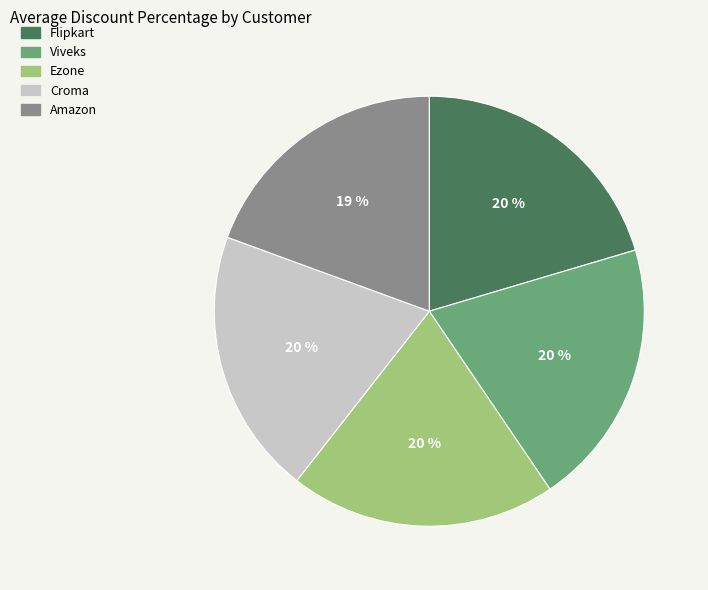

What is the smallest slice in the pie chart?

Amazon